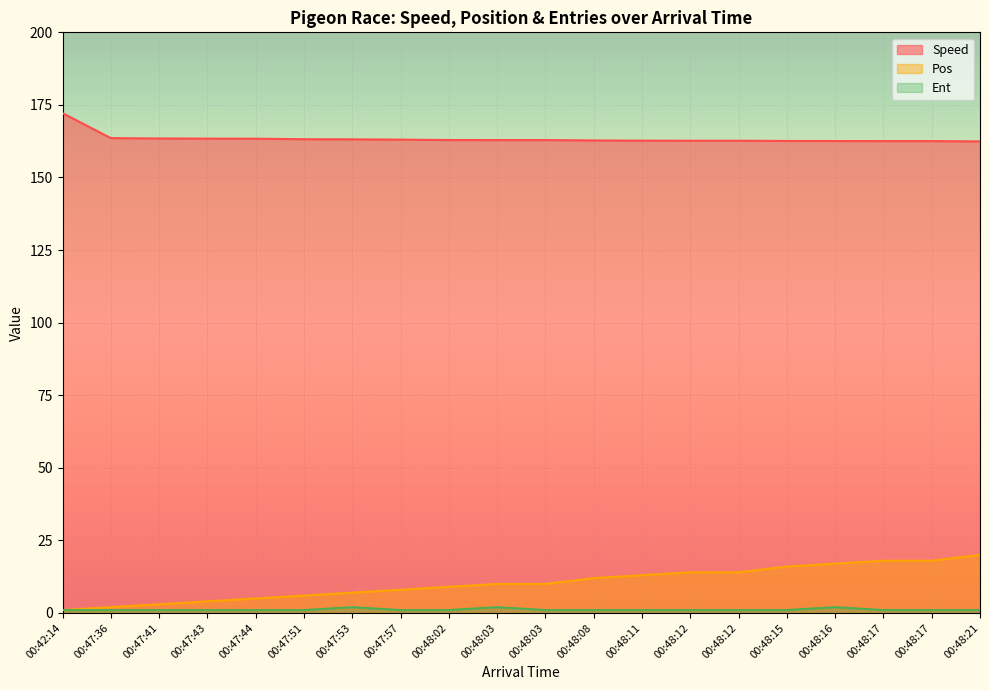

At 00:47:43, list the series in order from largest to smallest.

Speed, Pos, Ent